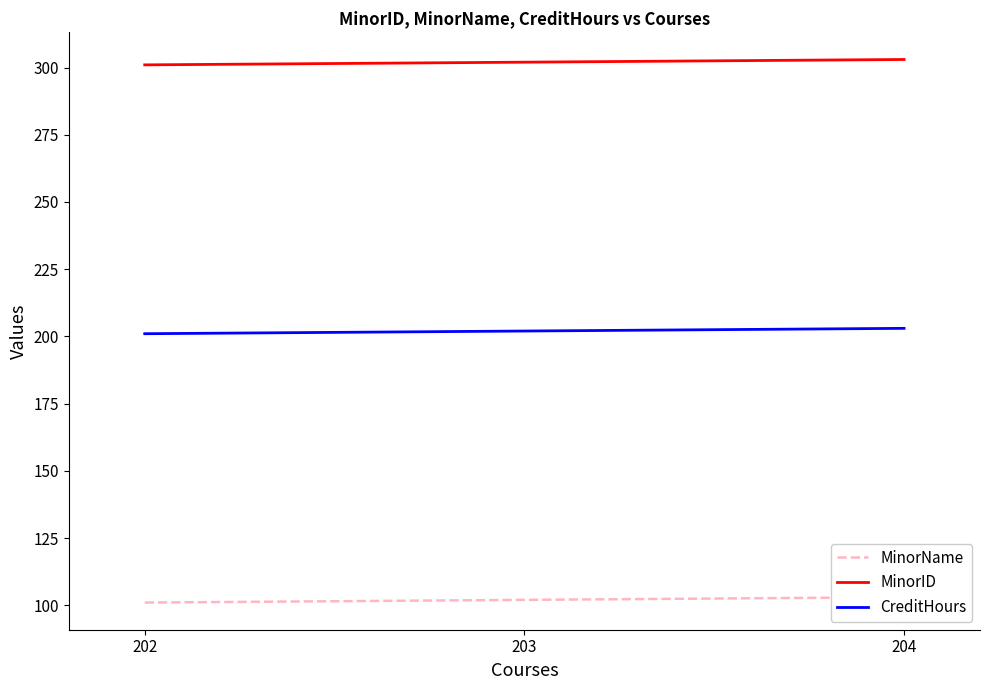

What is the value of the CreditHours point at the 3rd from the left?

203